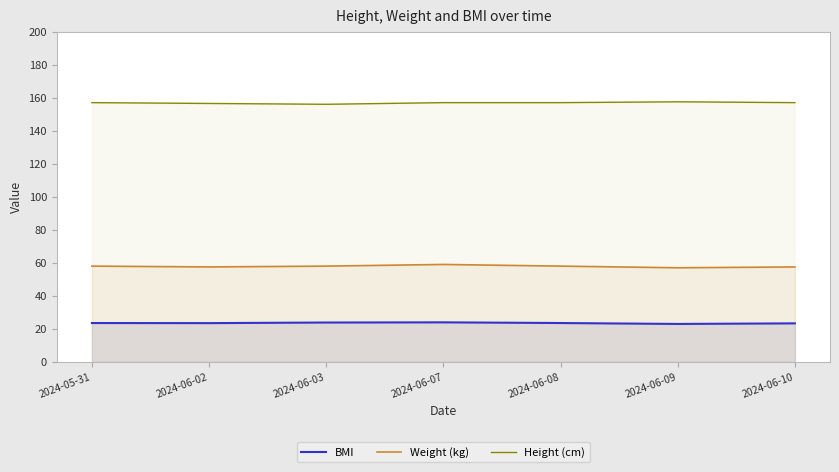

True or false: Weight (kg) has a value of 58.0 at 2024-06-08.

True